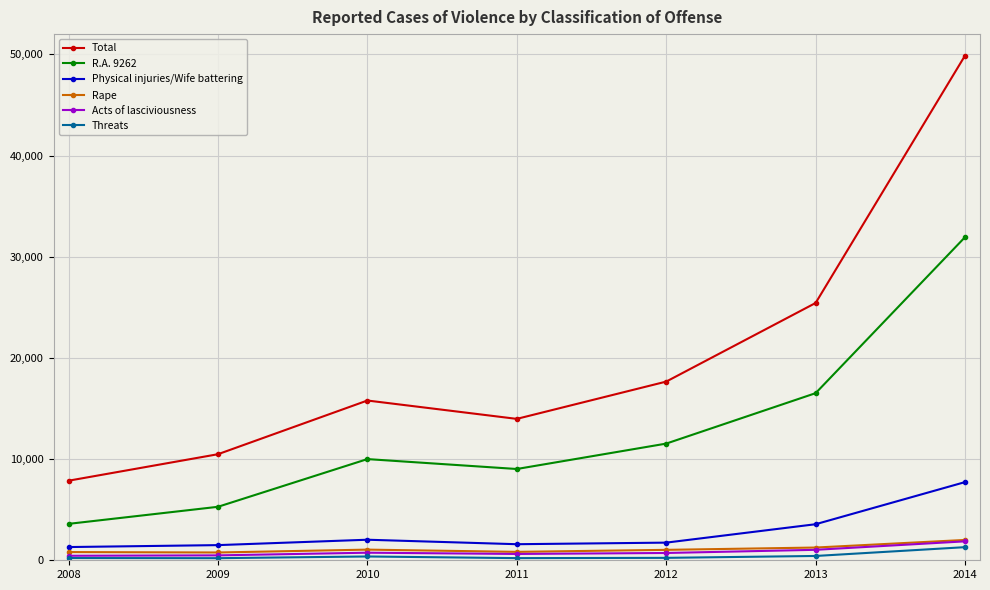

What is the value of the Physical injuries/Wife battering point at the 5th from the left?

1744